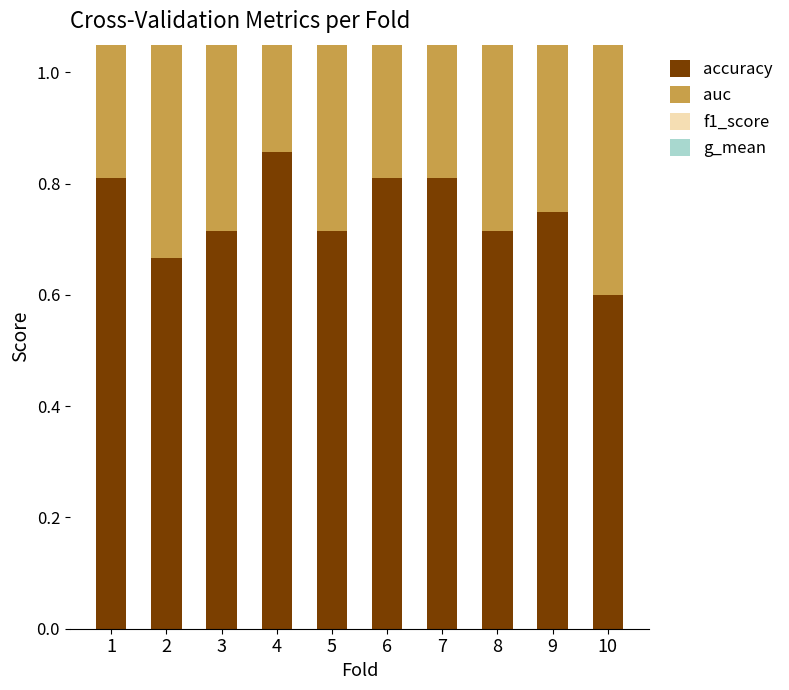

Does the chart contain any negative values?

No